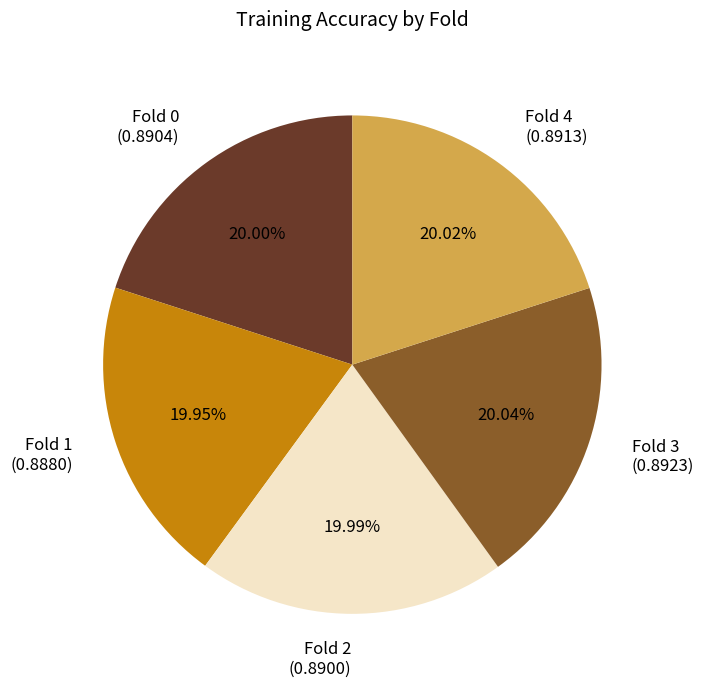

True or false: Fold 0 accounts for 7% of the total.

False